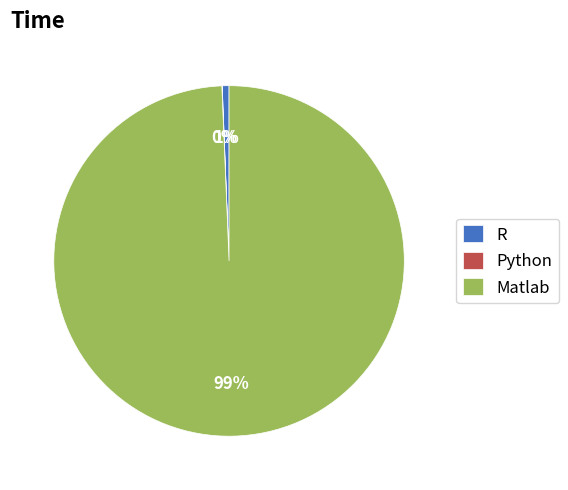

Which slice is the largest?

Matlab